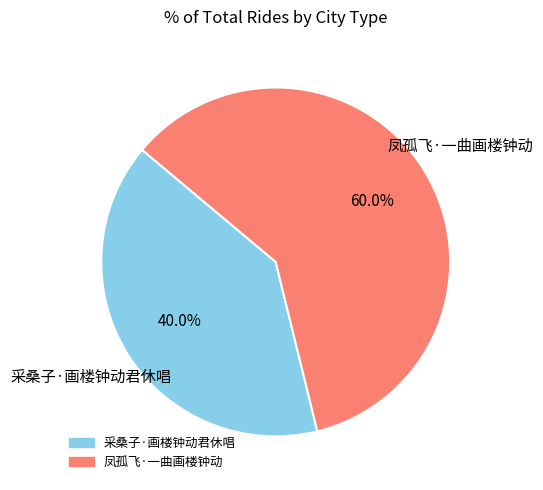

How many segments does this pie chart have?

2